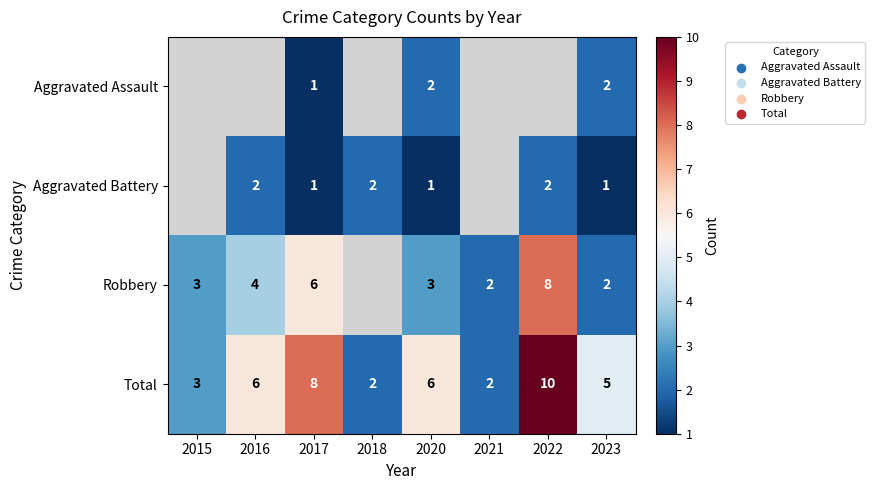

What is the spread (max minus min) of values at 2023?

4